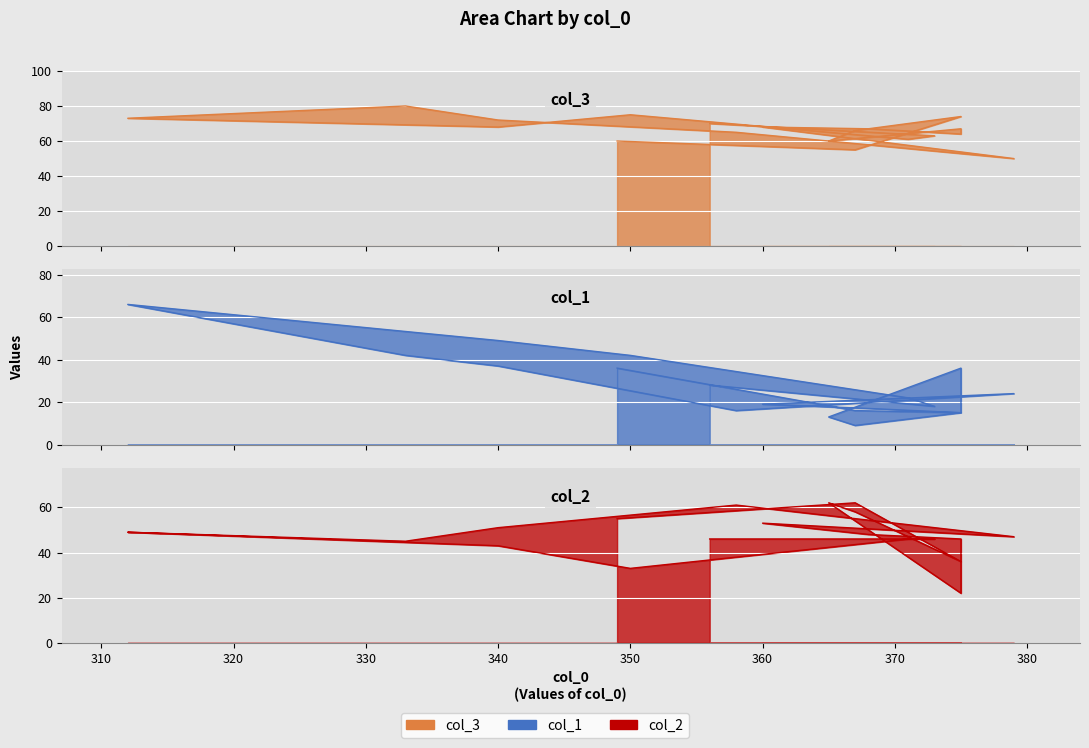

What is the smallest value displayed?

9